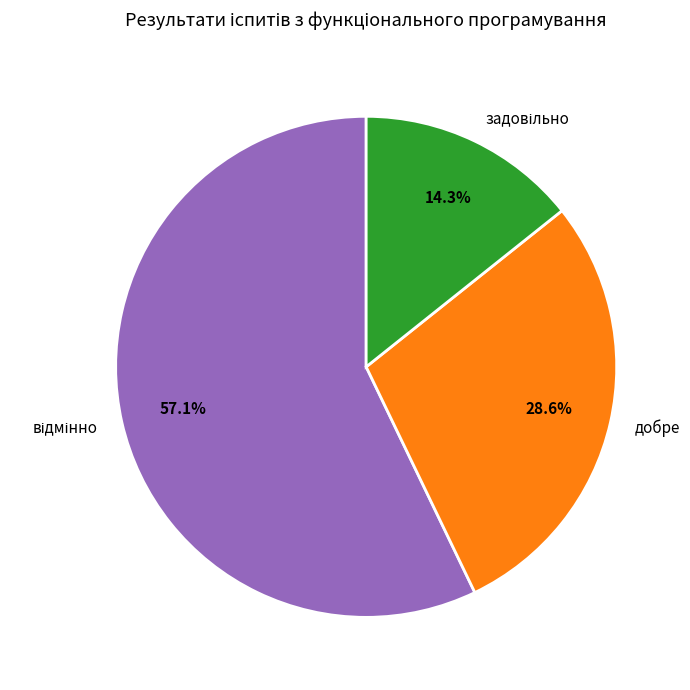

What percentage is the добре slice, to the nearest percent?

29%